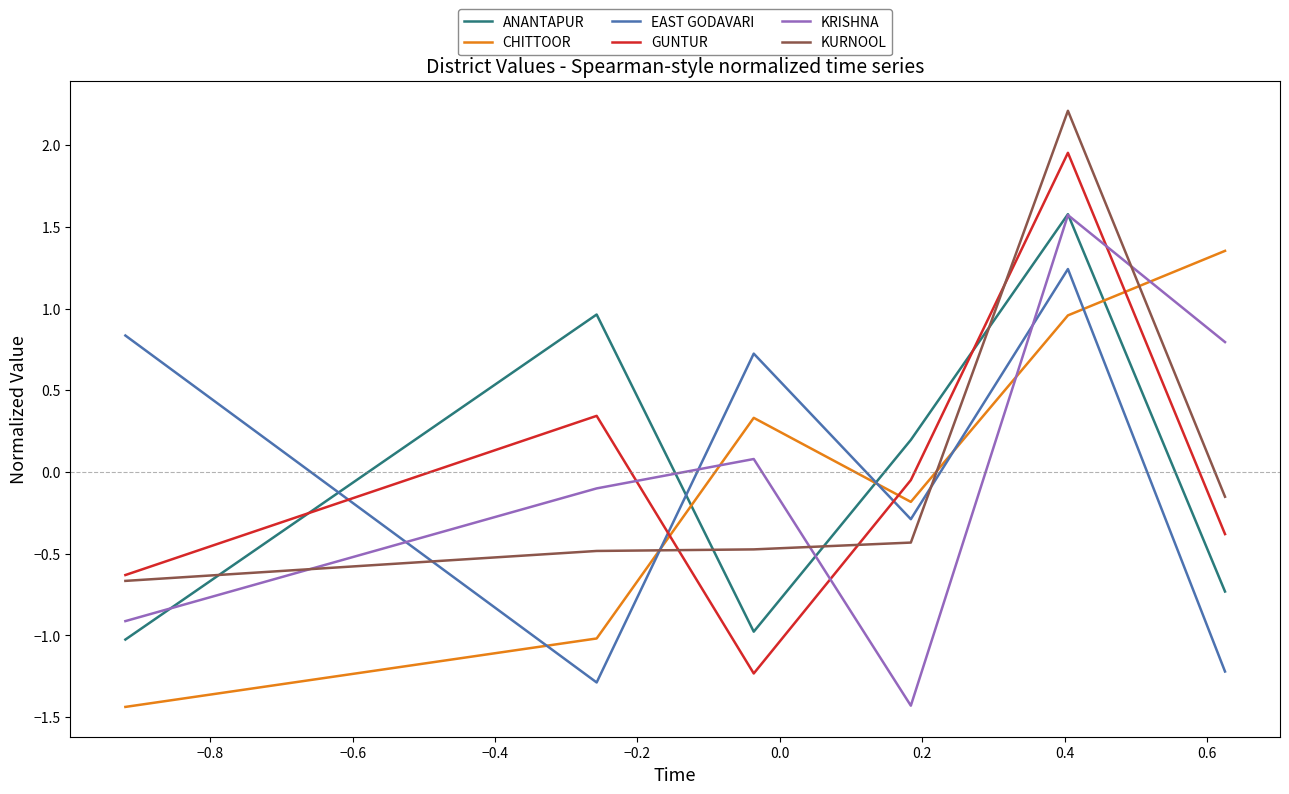

In CHITTOOR, how many points are higher than both neighbors (excluding endpoints)?

1